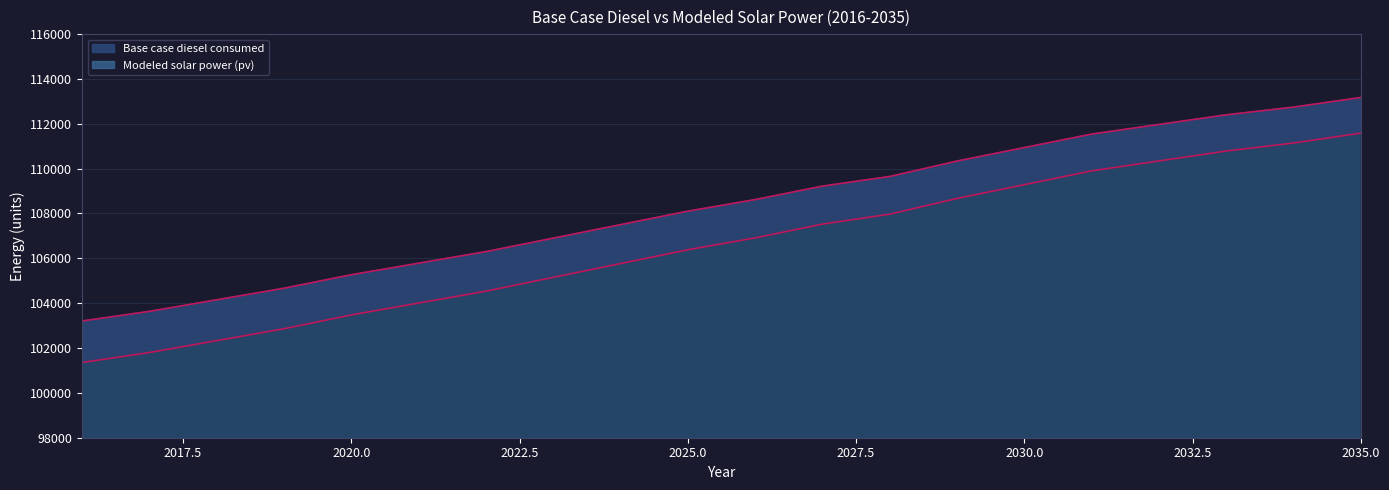

How many data points in Base case diesel consumed are less than 108619?

10